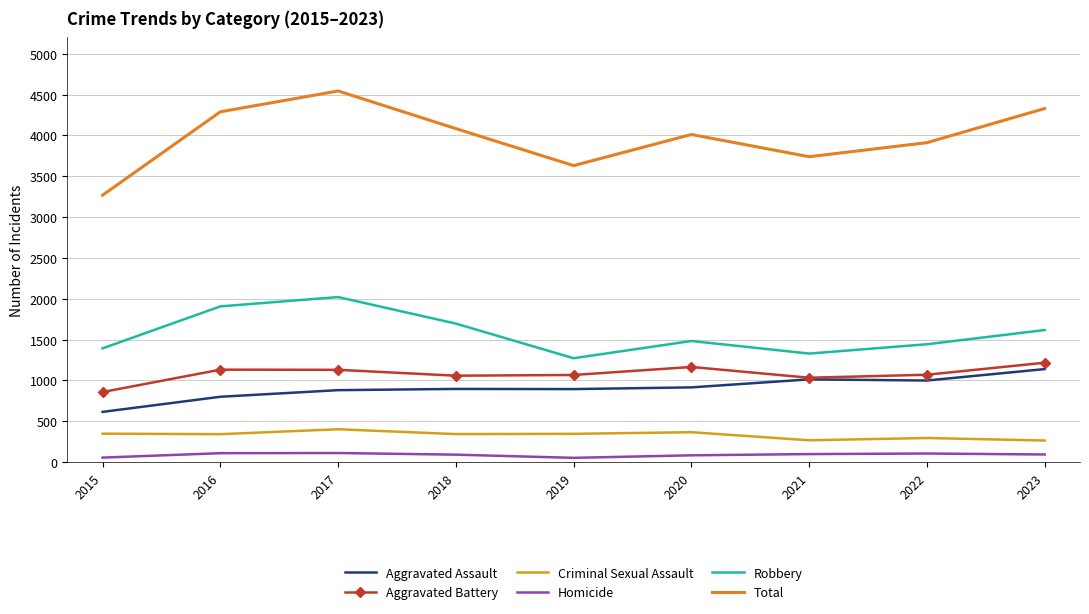

True or false: Homicide and Aggravated Battery cross at least once.

False